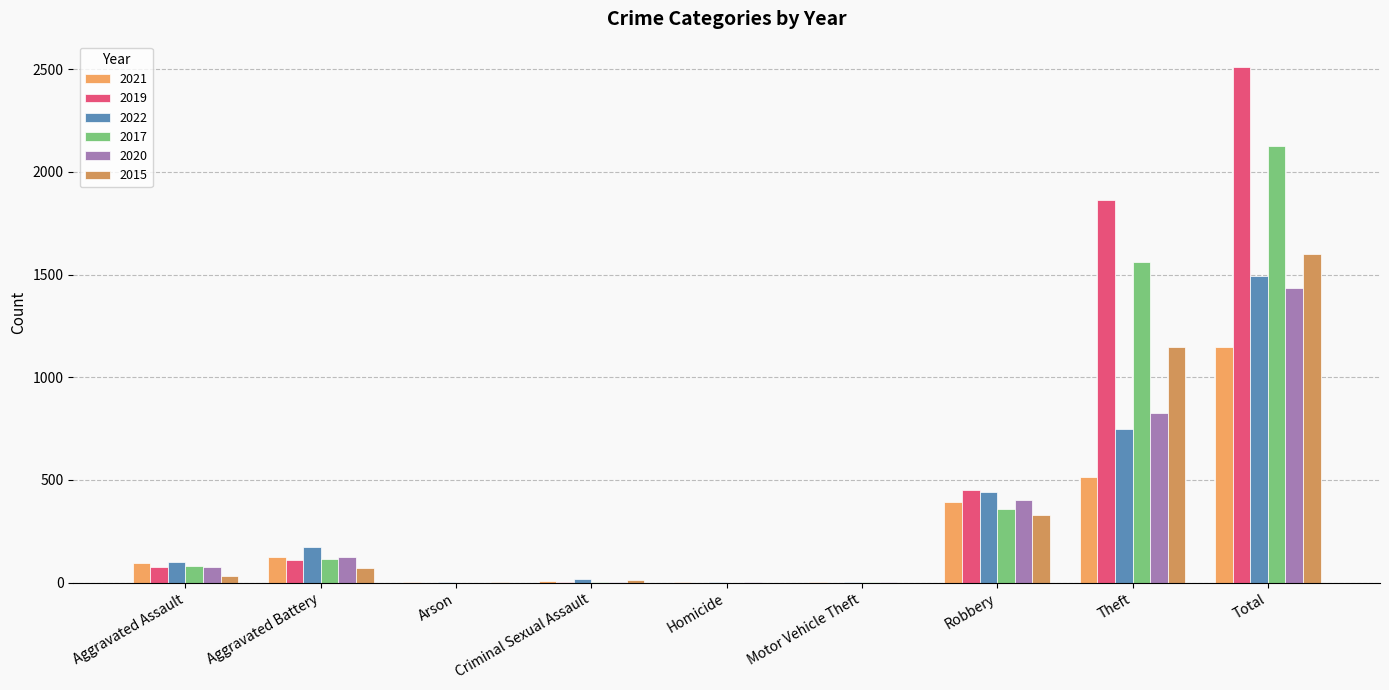

Which category has the lowest value in the 2021 series?

Arson